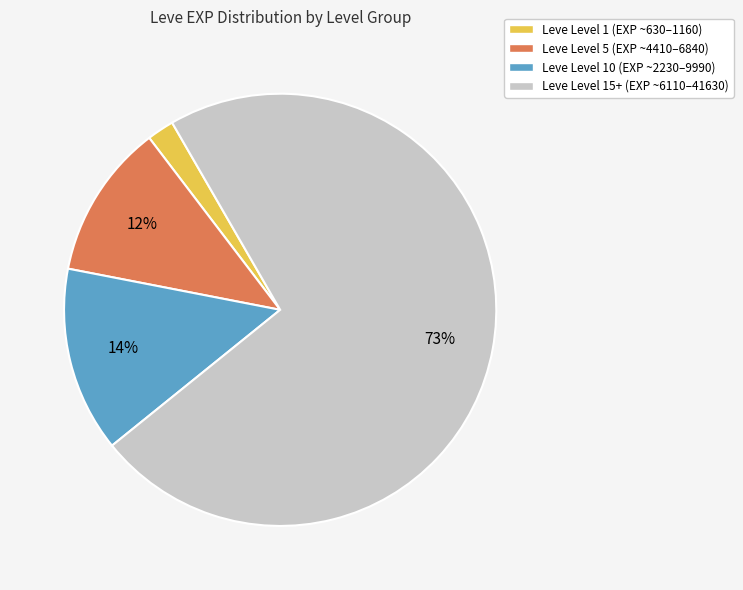

Rank the categories by value from lowest to highest.

Leve Level 1 (EXP ~630–1160), Leve Level 5 (EXP ~4410–6840), Leve Level 10 (EXP ~2230–9990), Leve Level 15+ (EXP ~6110–41630)